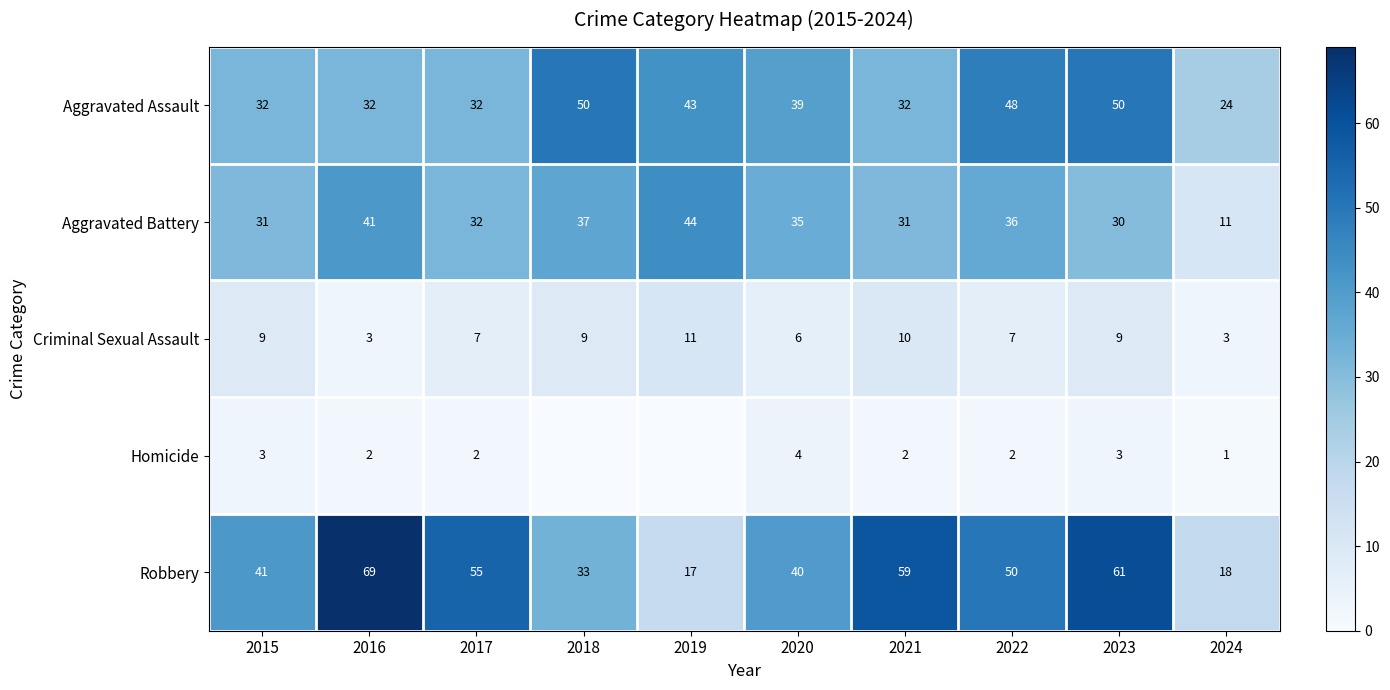

At which category is the sum across all series the highest?

2023